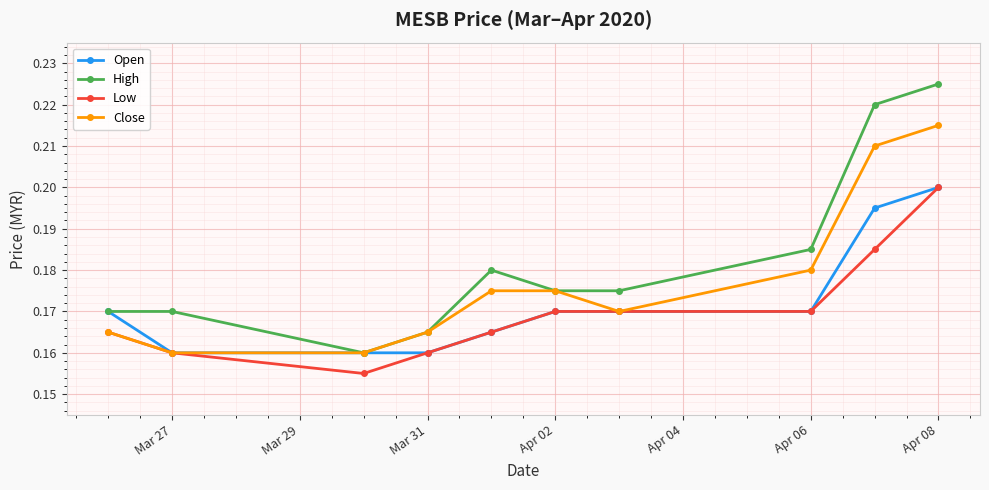

How many Close values are between 0 and 1?

10